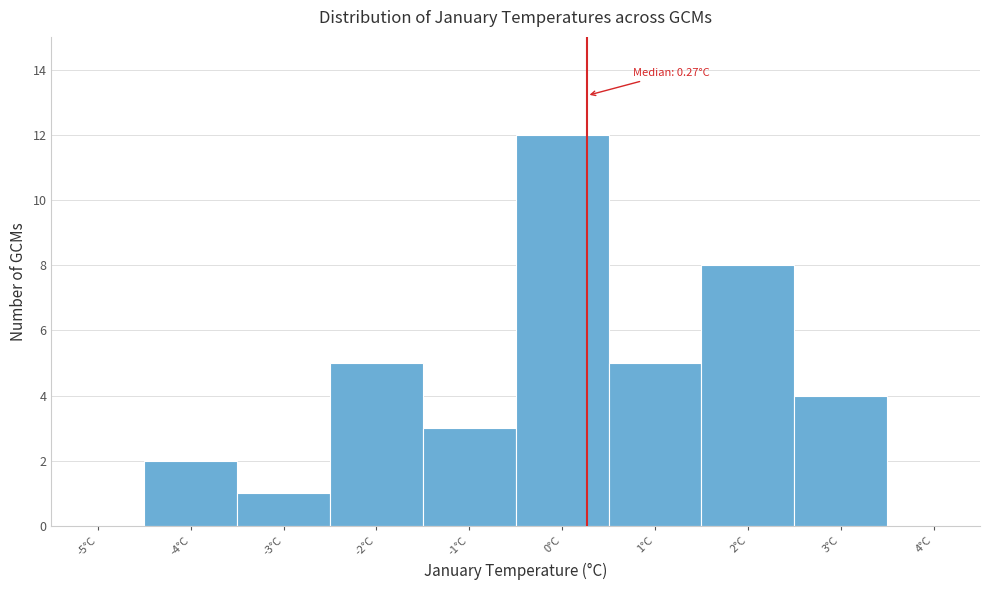

Over which range of the x-axis is the bar tallest?

-0.5 to 0.5